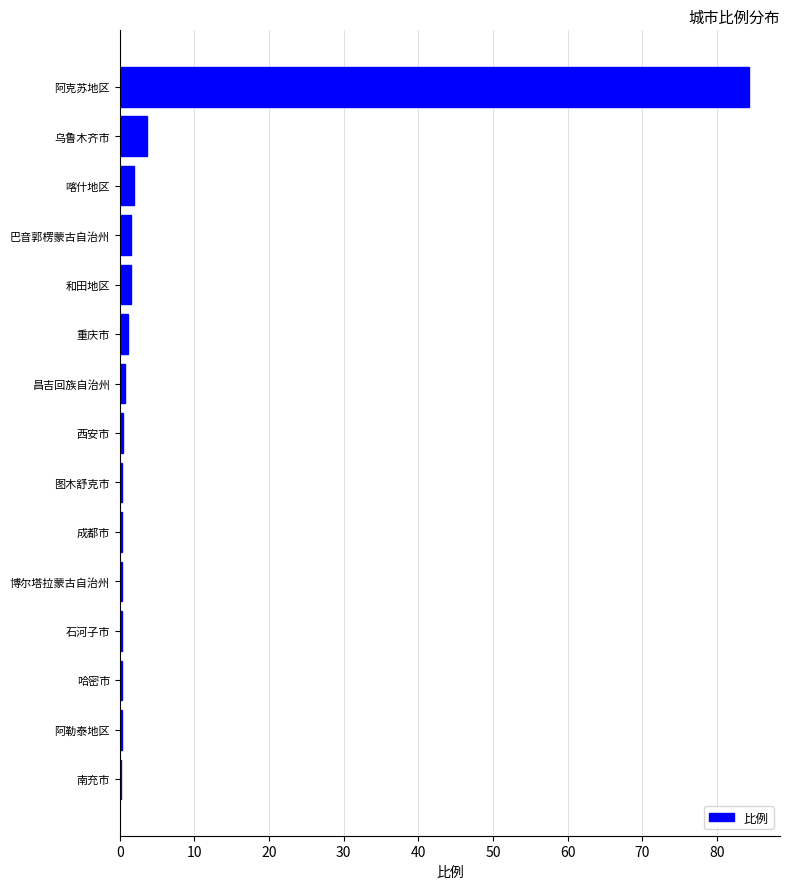

What is the sum of all values?

96.7